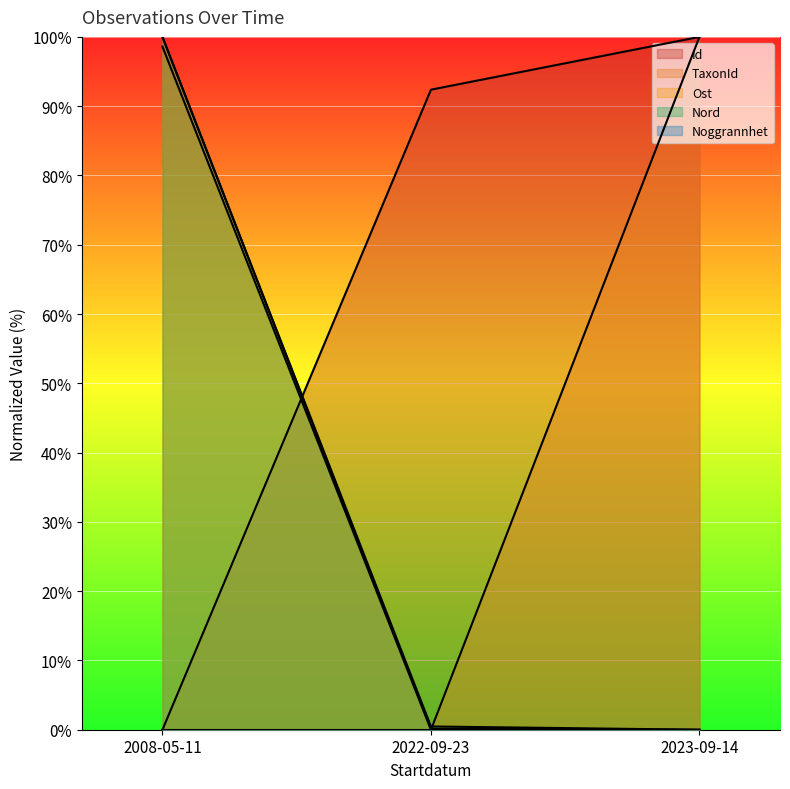

What is the maximum value for TaxonId?

100.0